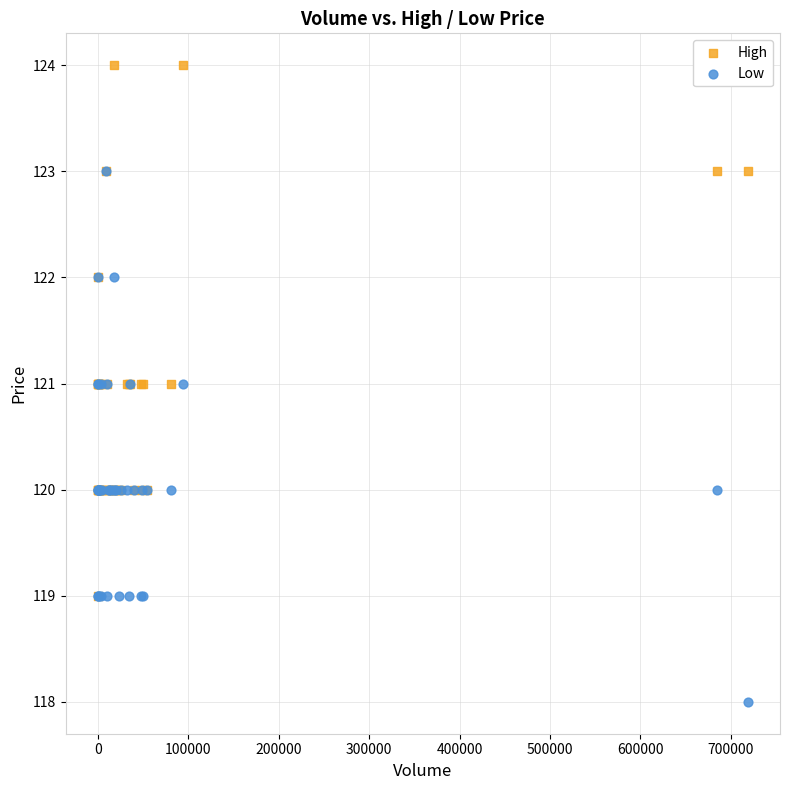

Which series reaches the maximum Y coordinate?

High